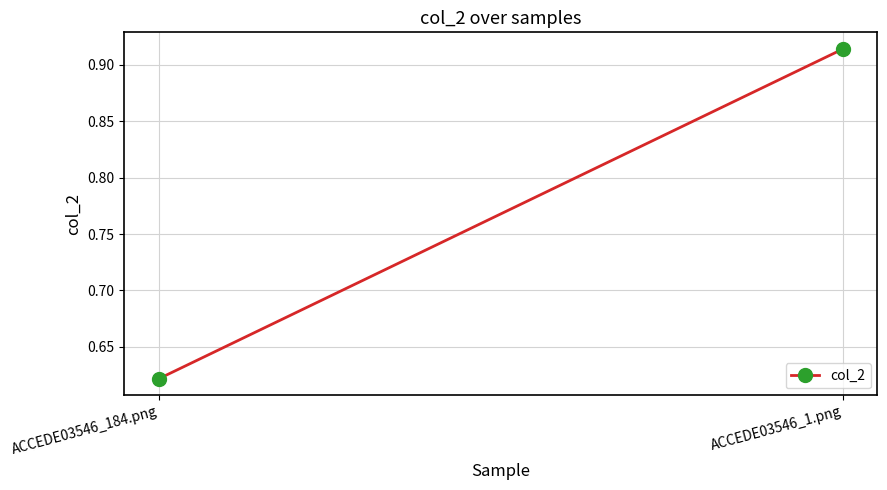

What is the smallest value displayed?

0.6